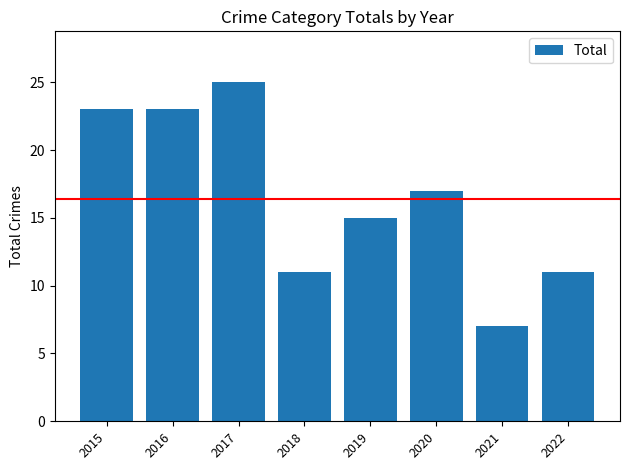

The value at 2022 is 3. True or false?

False